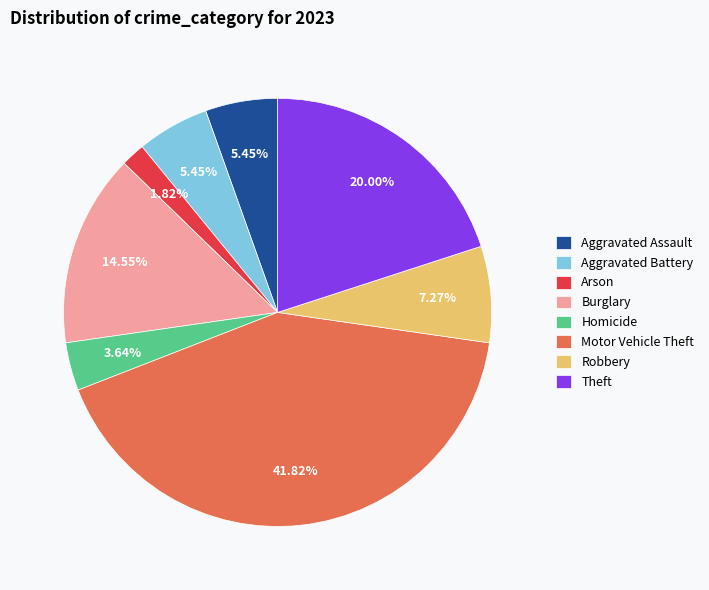

Approximately how many times larger is the value at Aggravated Assault compared to Robbery?

0.7